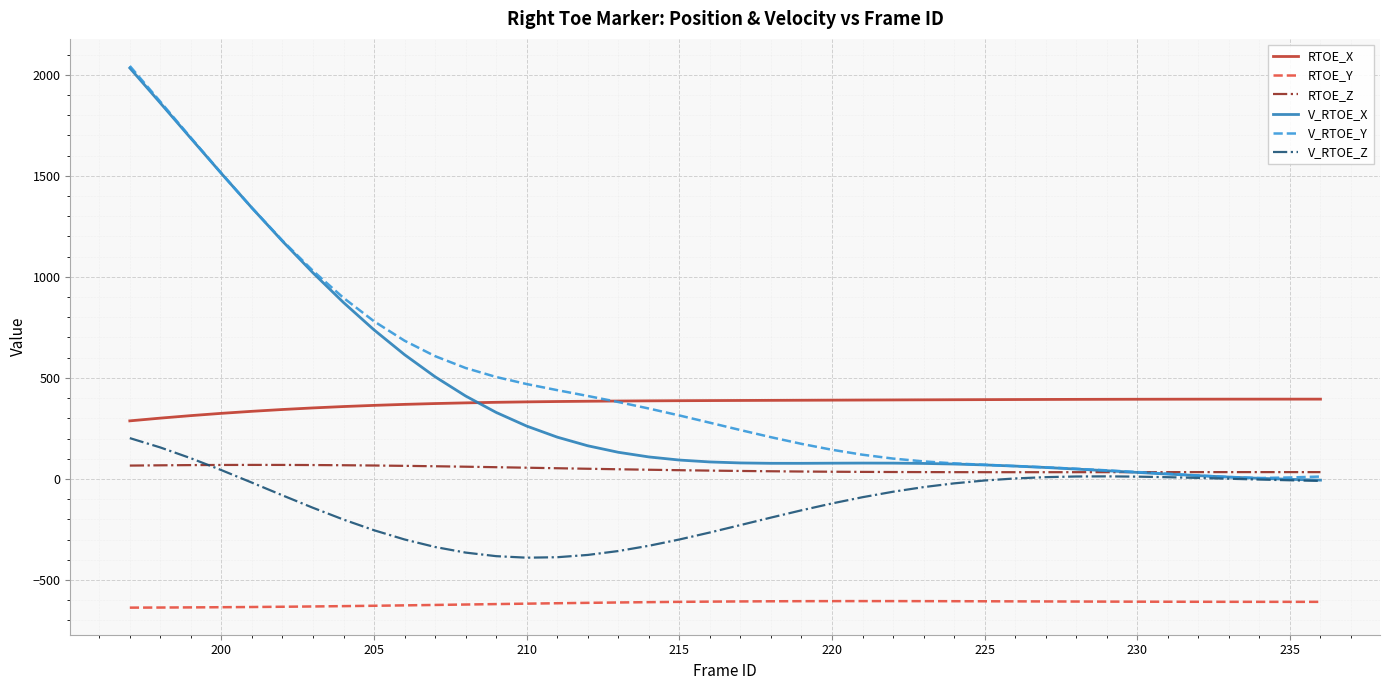

What is the maximum value for RTOE_Z?

69.3